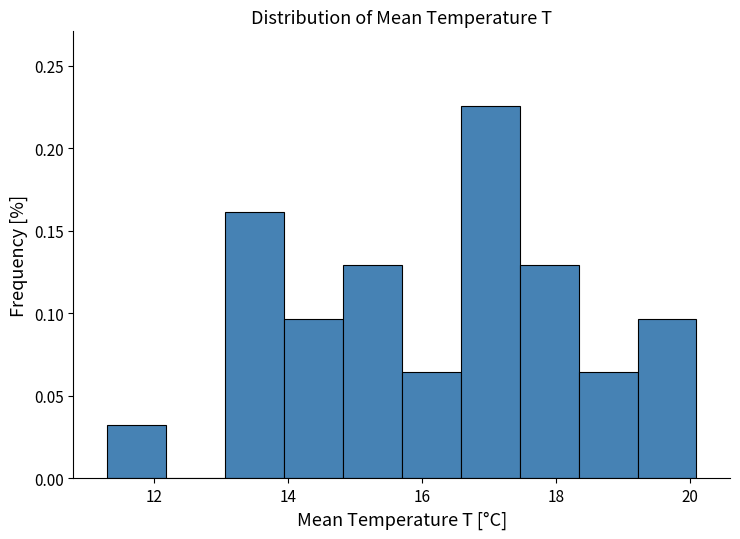

Reading left to right, transcribe this chart: for each bar, give the range it covers on the x-axis and its height. Neither the bar edges nor the heights are printed on the chart, so give them approximately, as read against the axes.

11.30 to 12.18: 0.030
12.18 to 13.06: 0
13.06 to 13.94: 0.160
13.94 to 14.82: 0.095
14.82 to 15.70: 0.130
15.70 to 16.58: 0.065
16.58 to 17.46: 0.225
17.46 to 18.34: 0.130
18.34 to 19.22: 0.065
19.22 to 20.10: 0.095